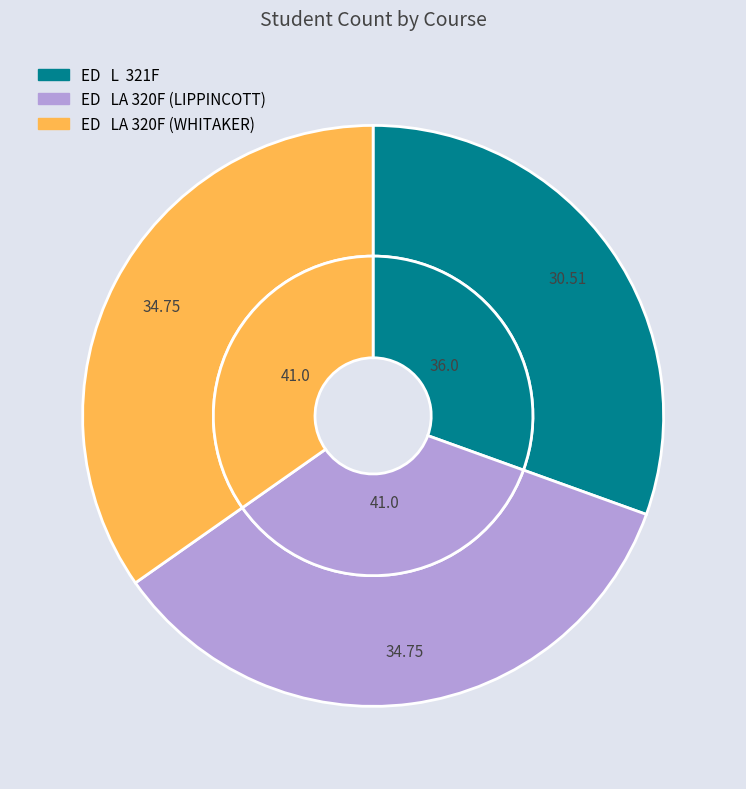

Is there any slice that represents more than half of the pie?

No